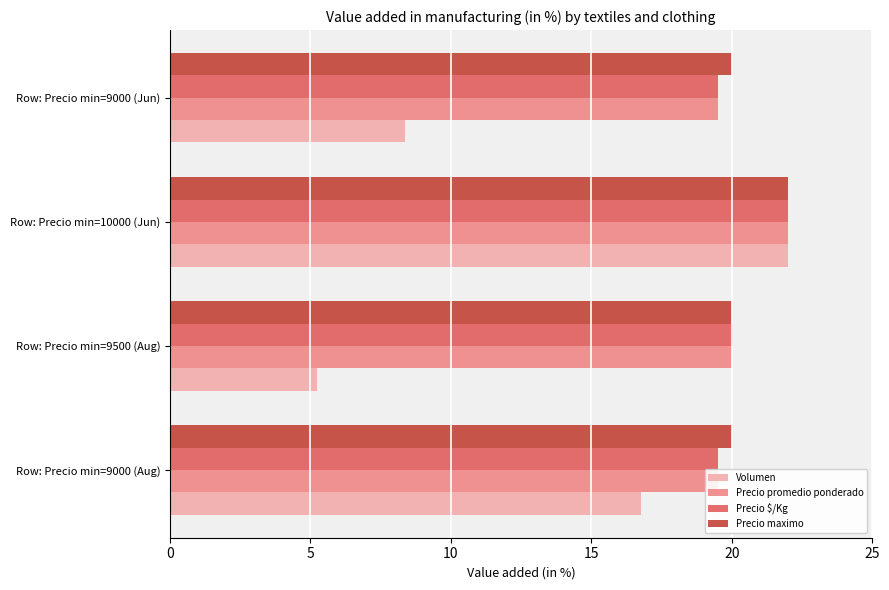

How many values in the Precio promedio ponderado series exceed 20?

2